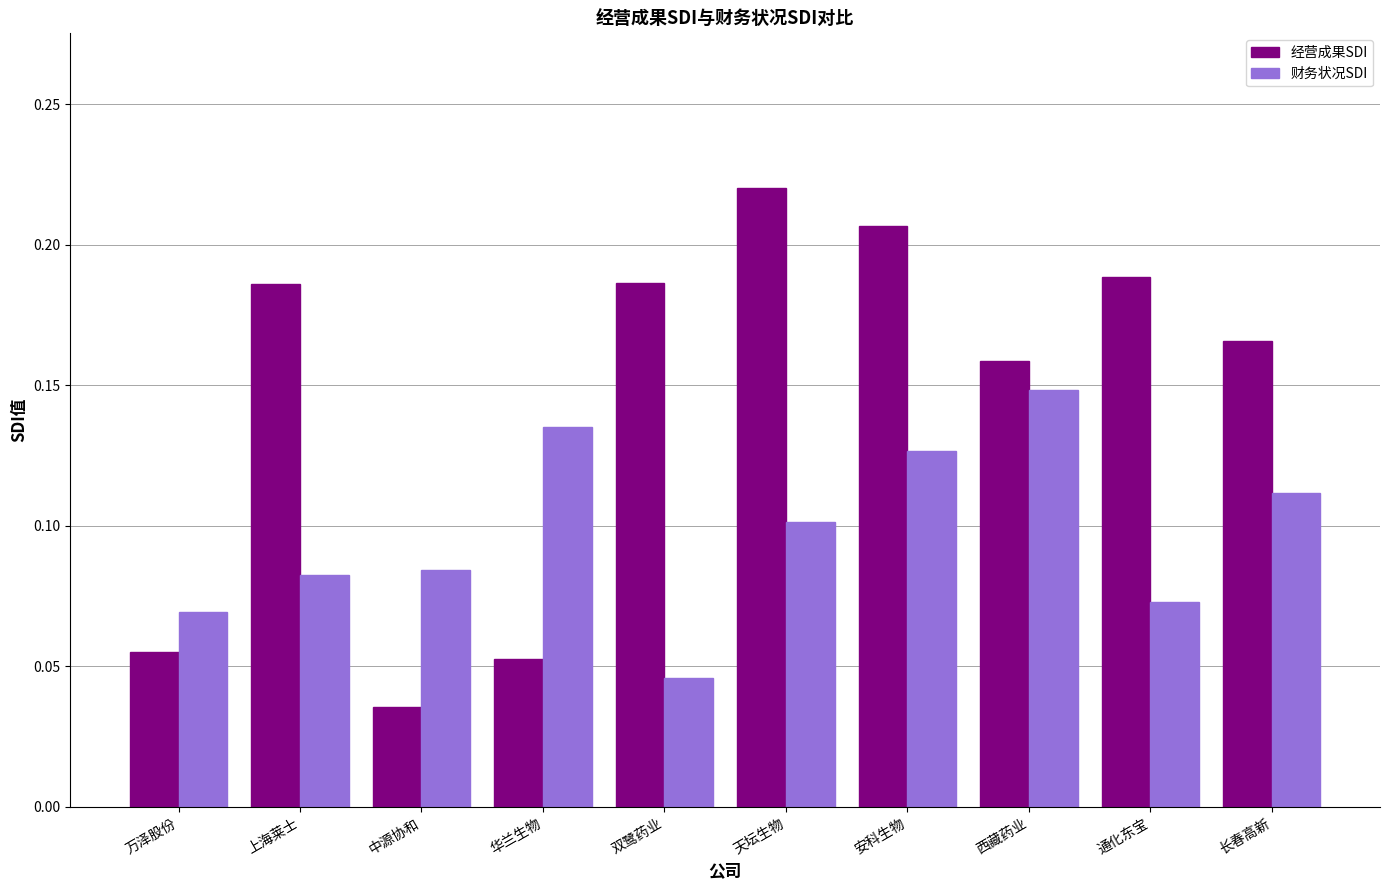

How many categories are shown in the chart?

10